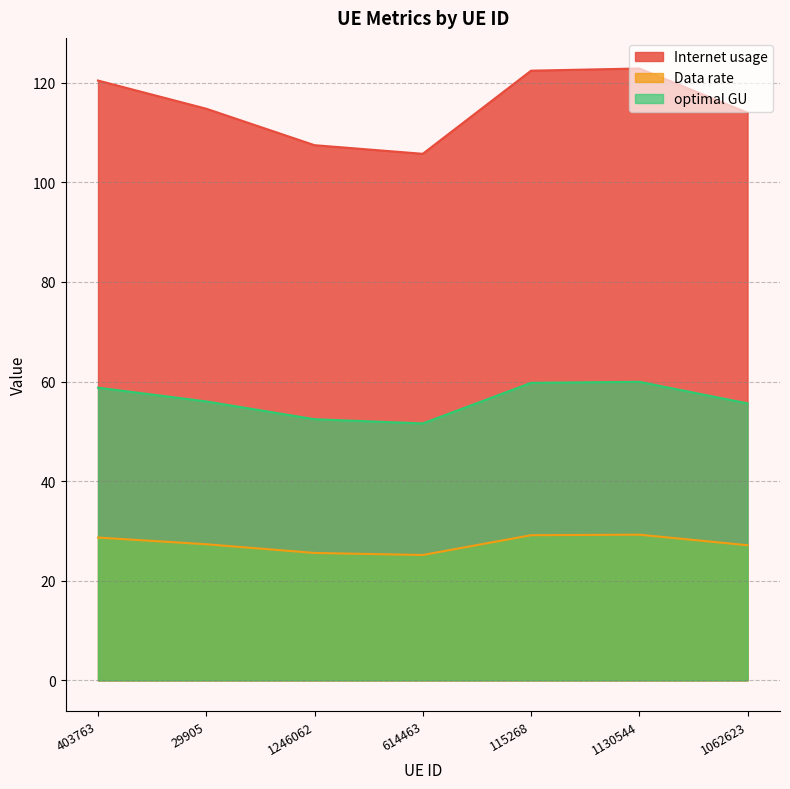

Between 403763 and 1130544, which series saw the biggest shift?

Internet usage